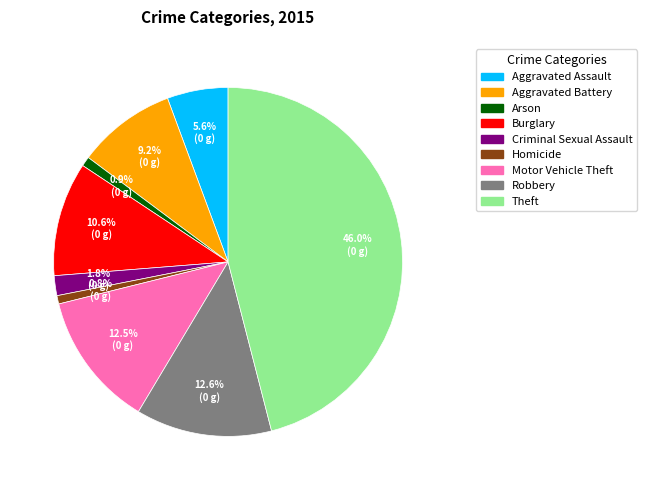

Does any single category account for the majority?

No